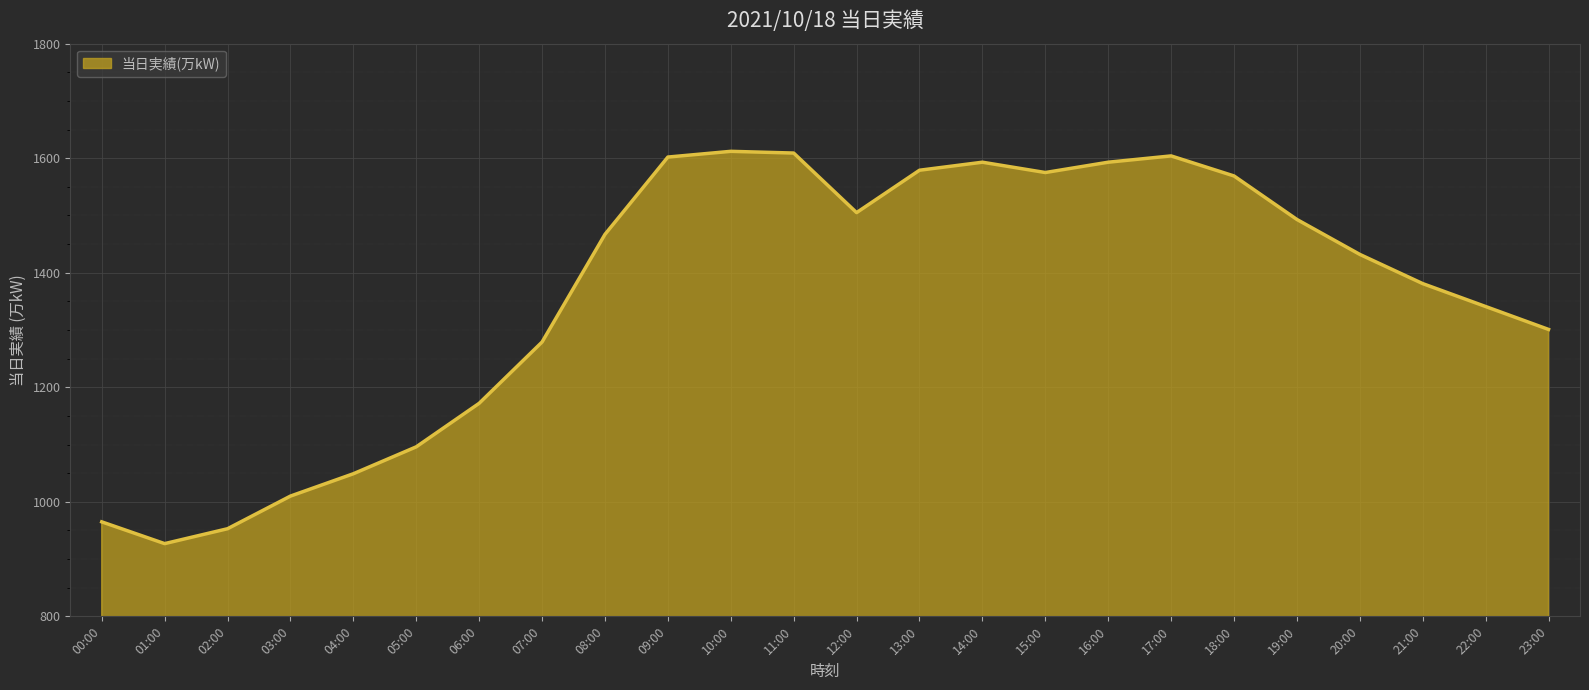

What is the minimum value shown in the chart?

927